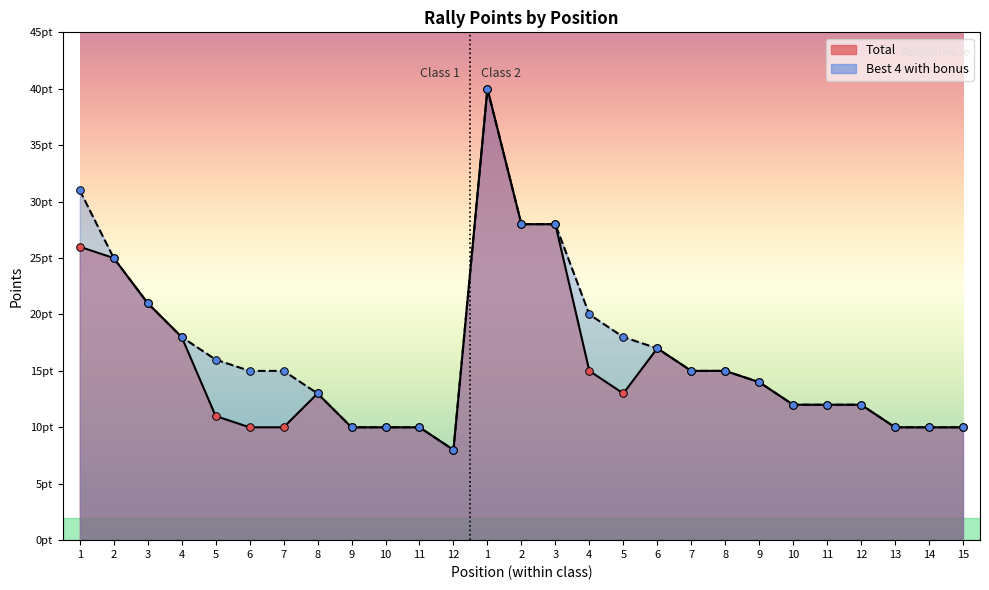

What is the total value across all series at 14?

20